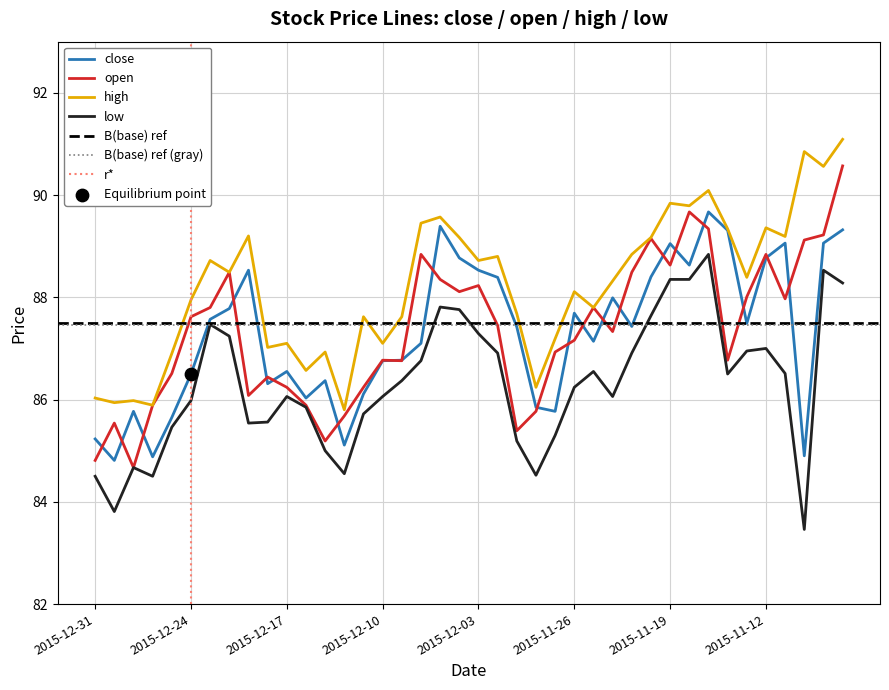

What is the total value across all series at 2015-12-21?

349.4